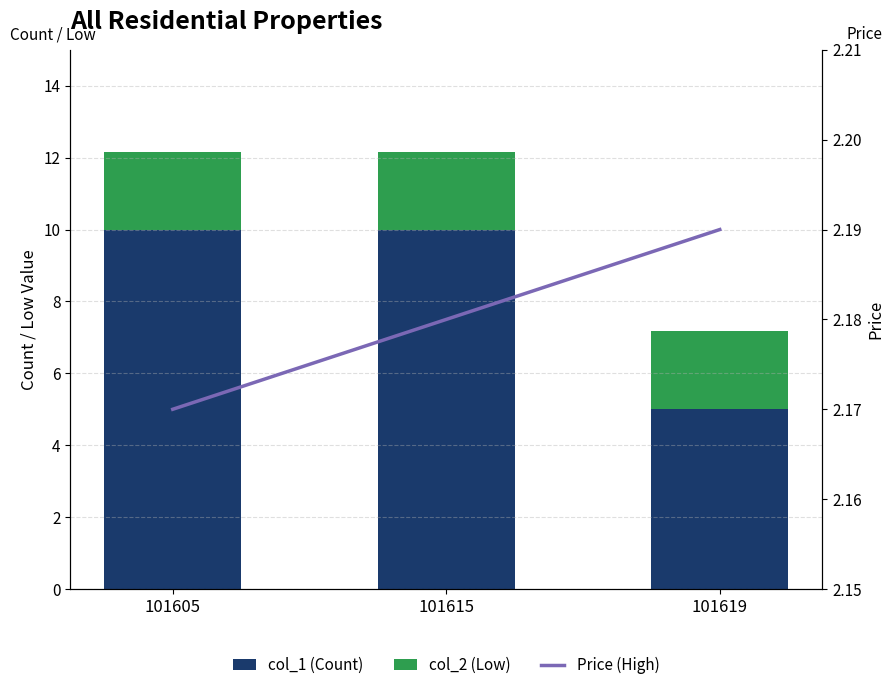

What is the sum of the col_1 (Count) values at 101619 and 101605?

15.0